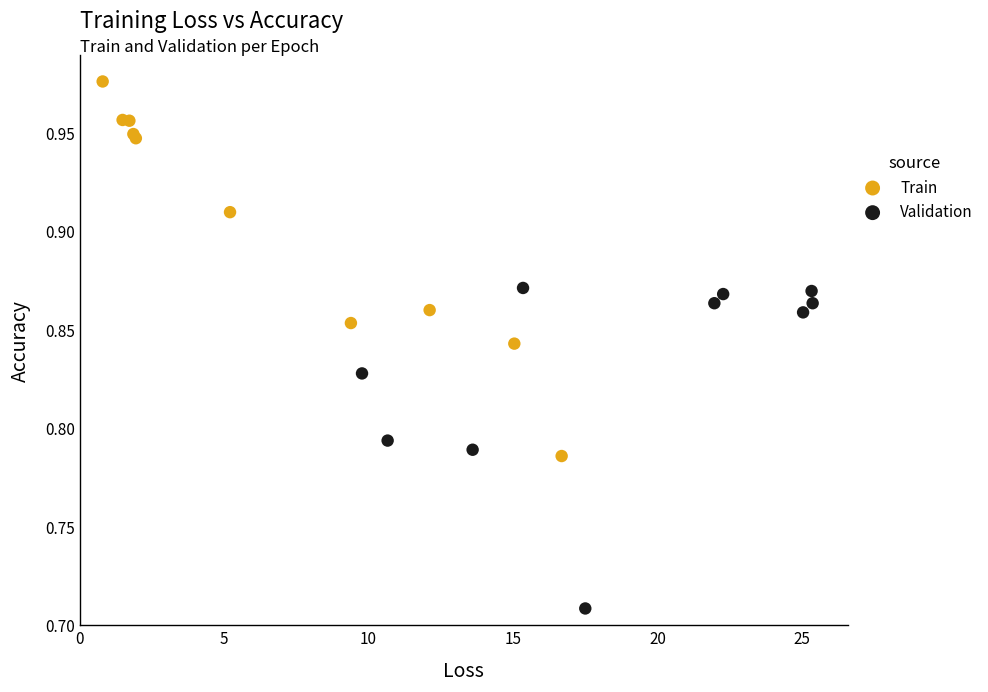

Which series has the largest Y range (max minus min)?

Train